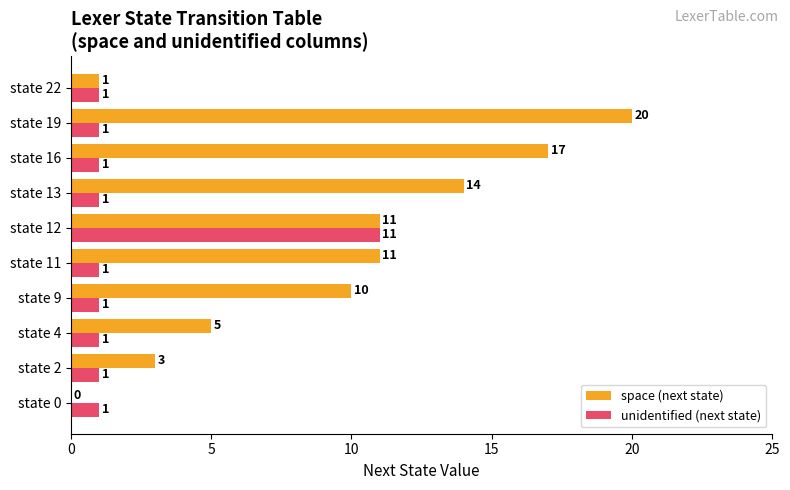

Is it true that space (next state) equals 6 at state 13?

False